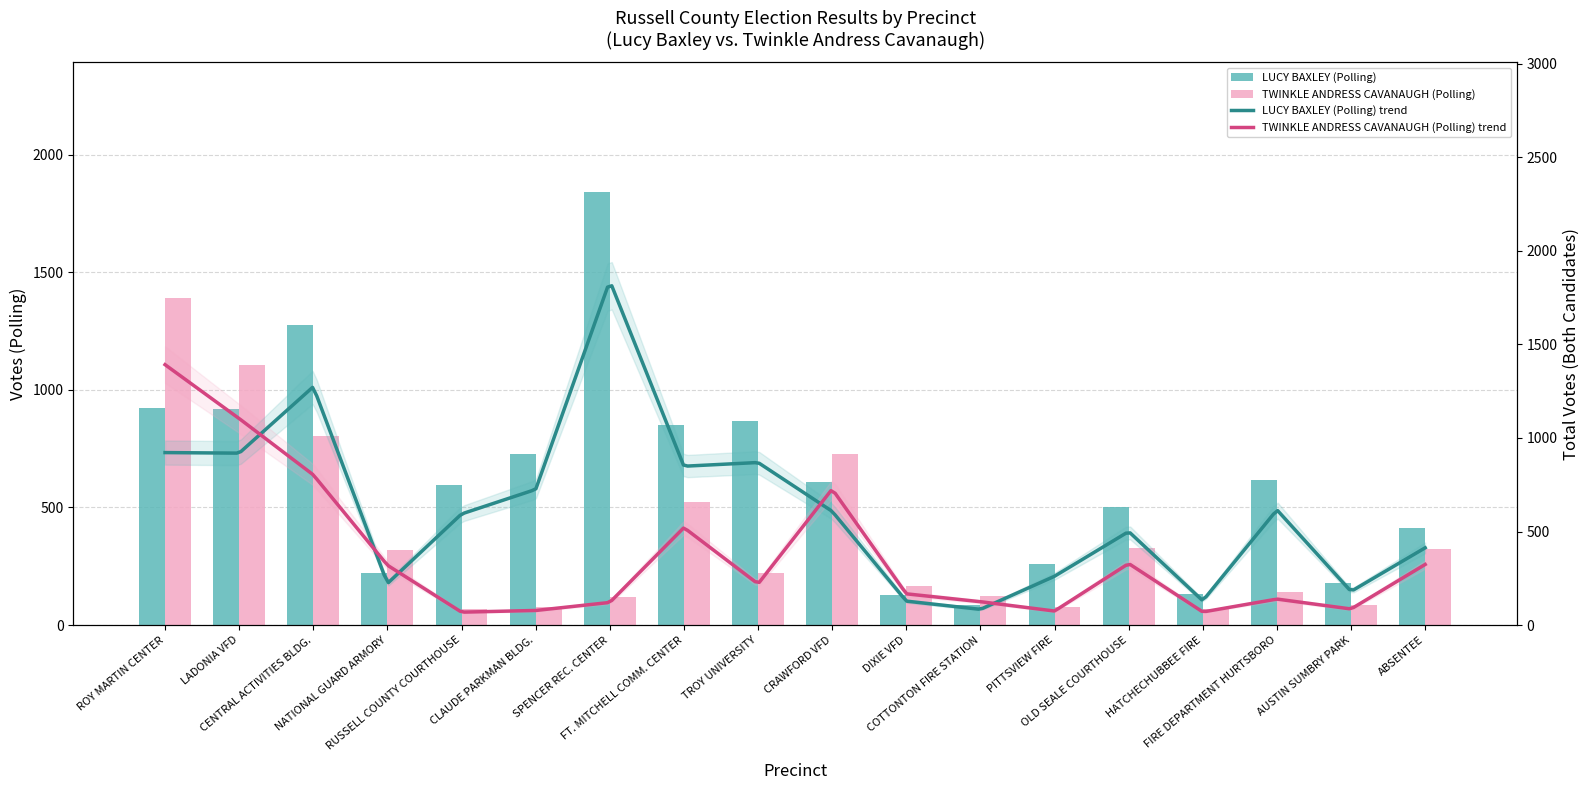

How many groups of bars are there?

18